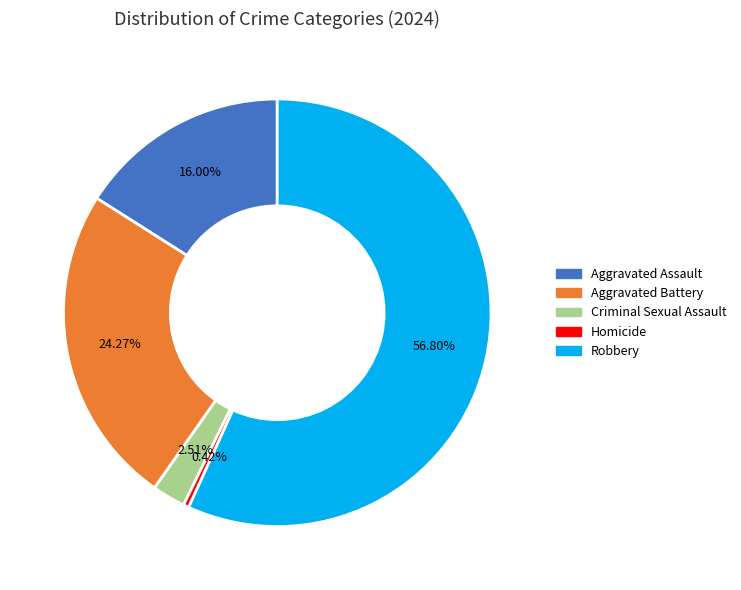

Does Robbery account for over 50% of the chart?

Yes